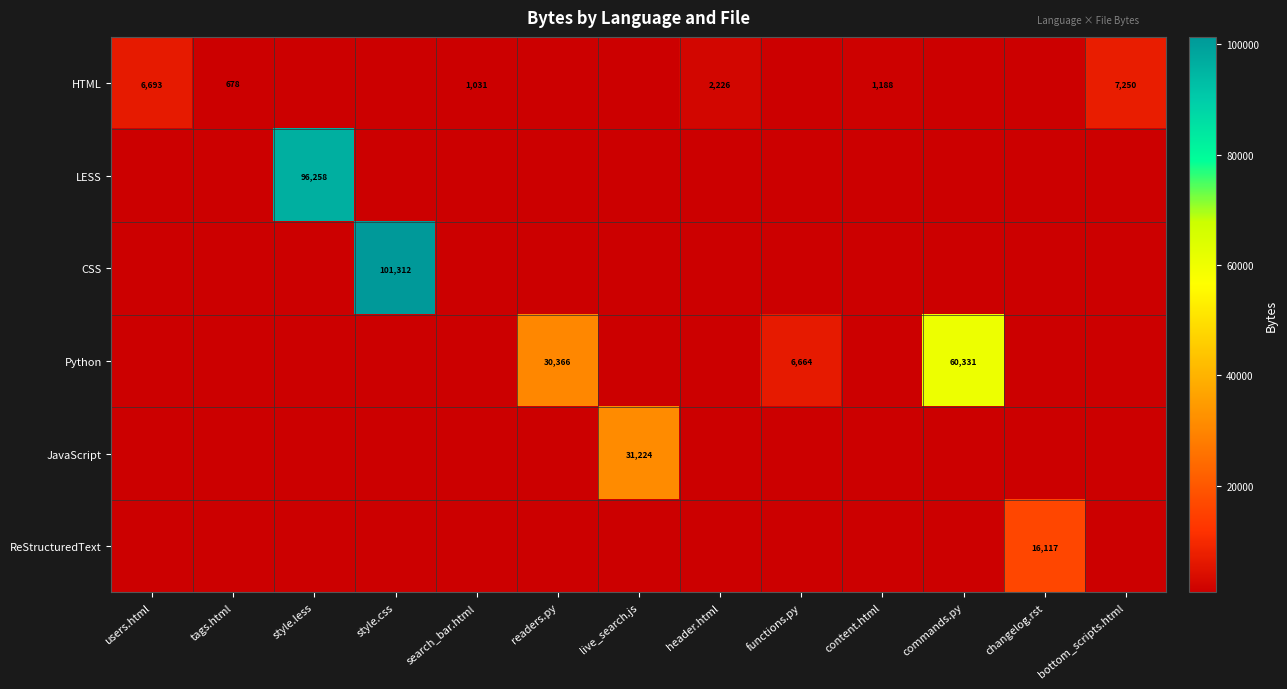

The value of JavaScript at live_search.js is 31224. True or false?

True